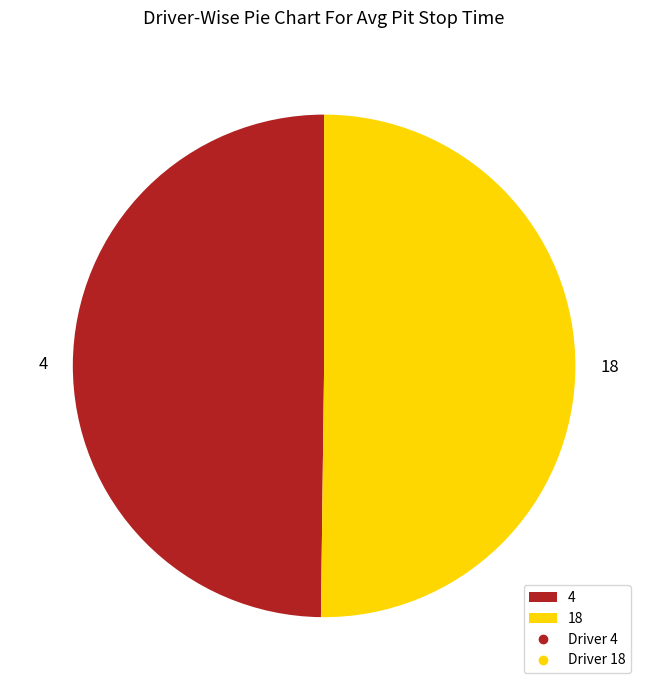

Is the sum of 4 and 18 greater than half?

Yes